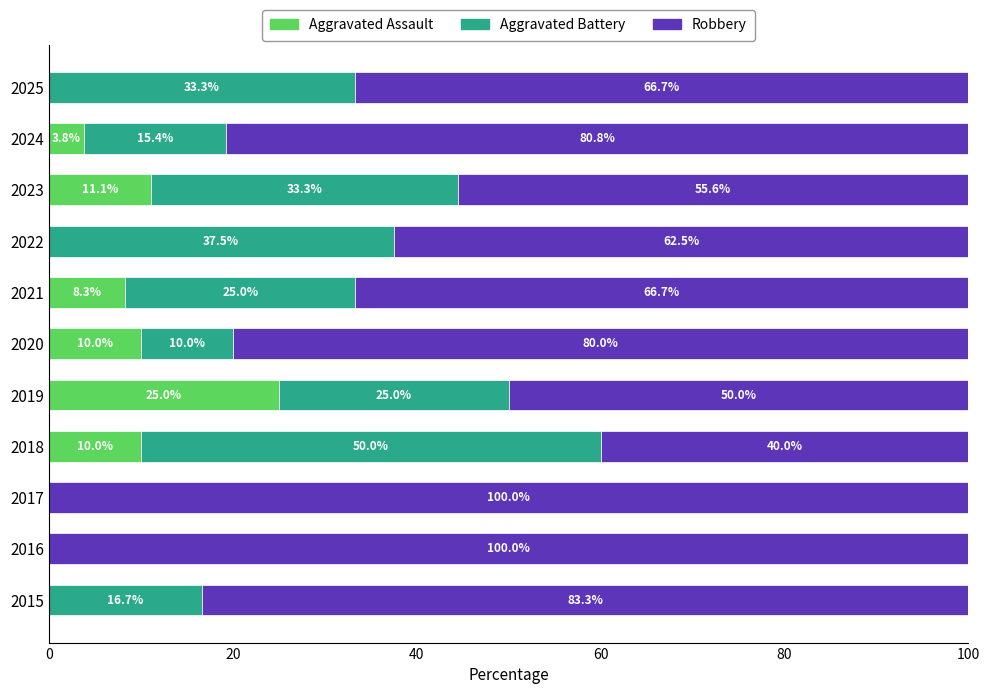

What is the total value across all series at 2020?

100.0